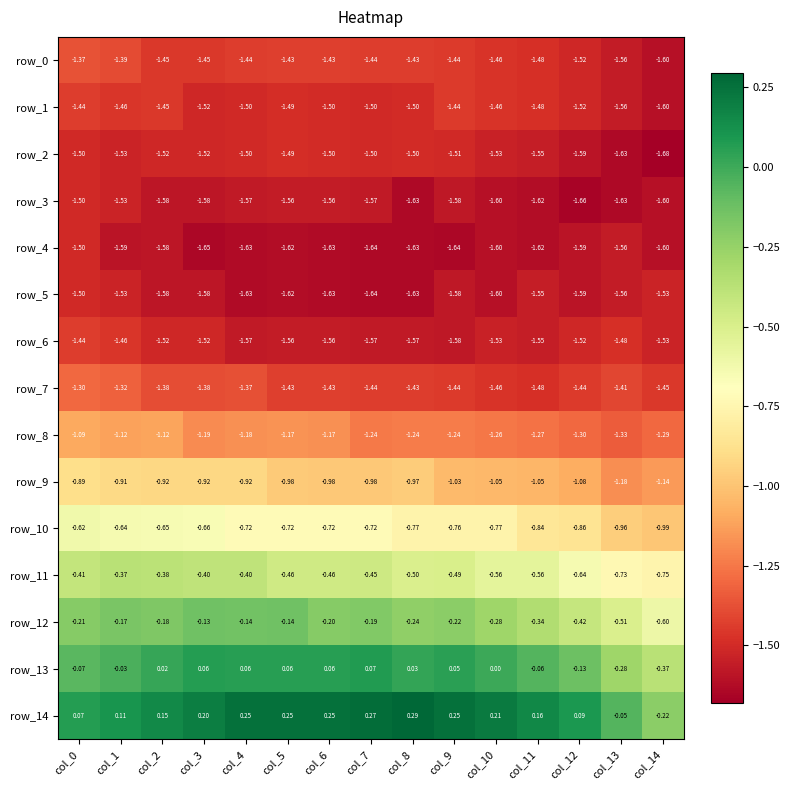

What is the sum of the row_7 values at col_4 and col_10?

-2.8